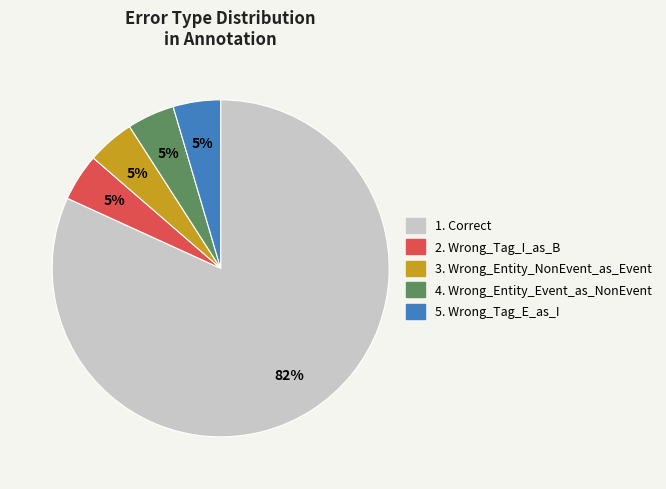

How many segments does this pie chart have?

5